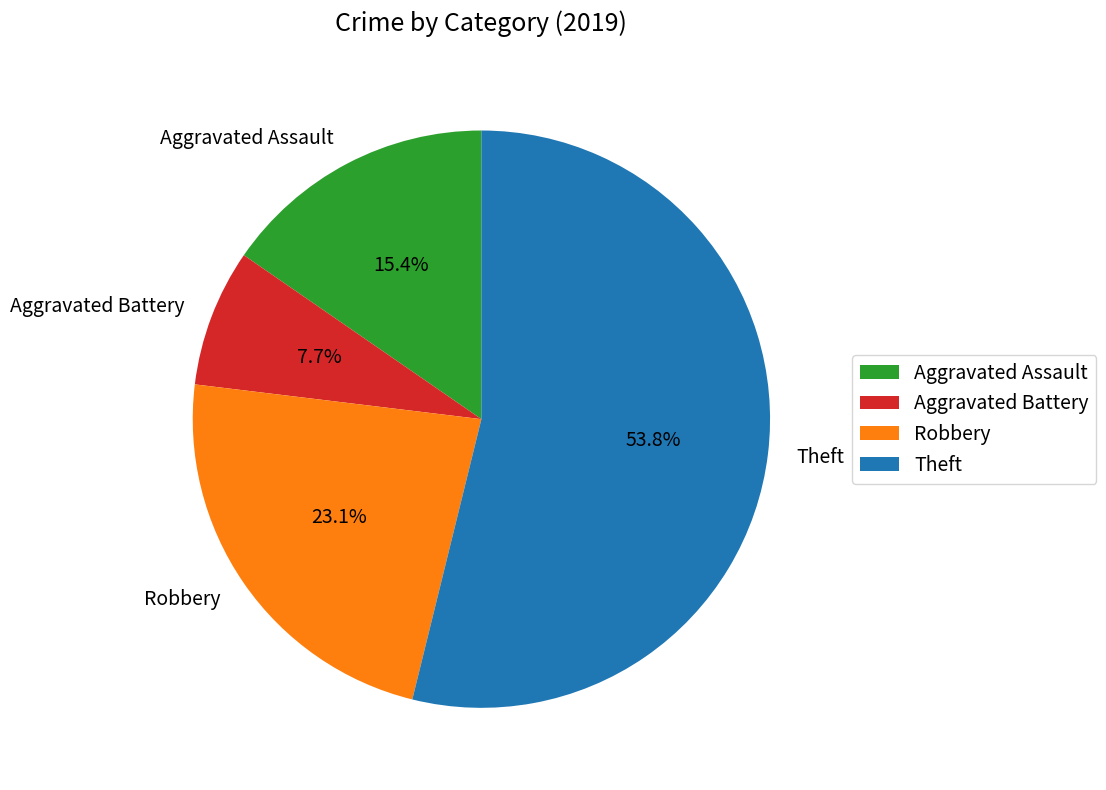

What is the total percentage of Aggravated Battery and Theft?

61.5%